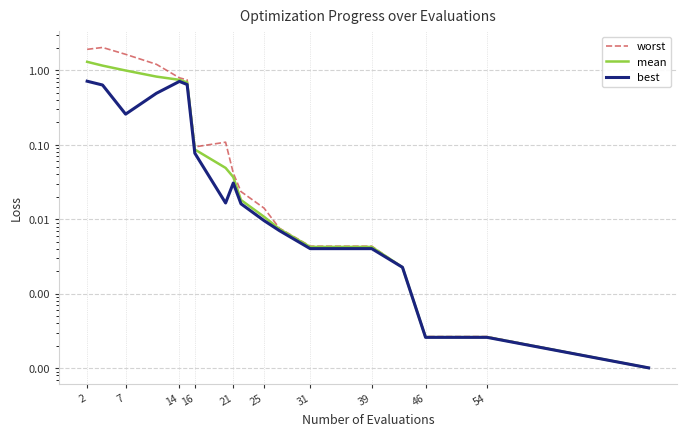

Does the chart display data point markers on the line(s)?

No